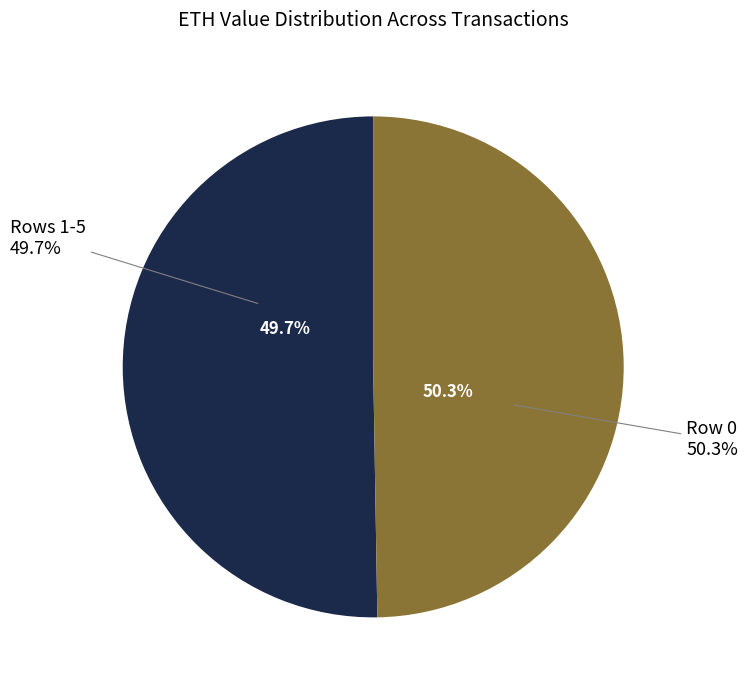

Which category accounts for the majority?

Row 0